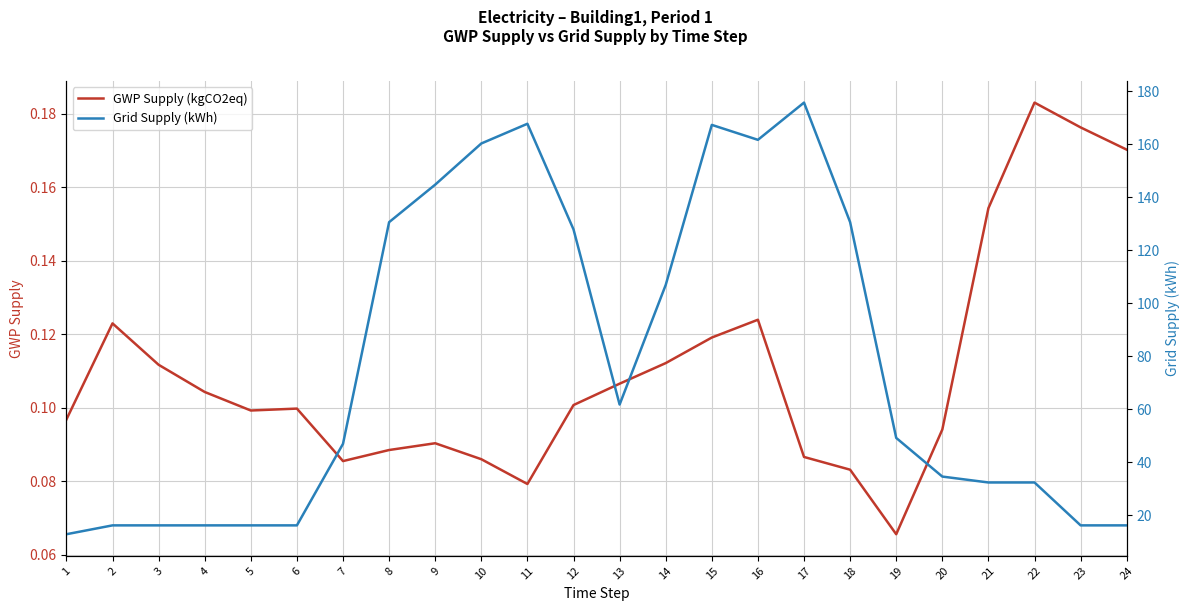

What is the difference between the maximum and minimum values in the Grid Supply (kWh) series?

162.7